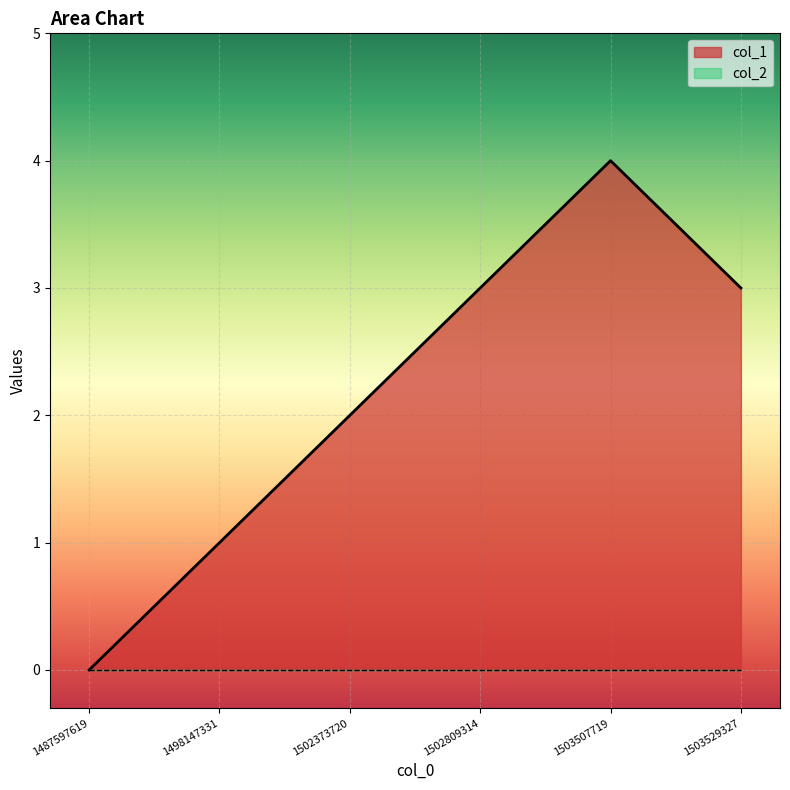

How many interior local peaks (higher than both neighbors) does the data have?

1